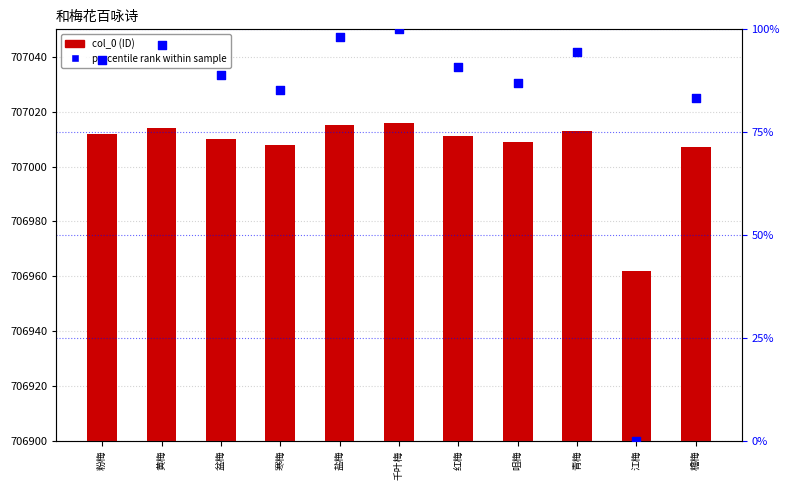

Is the value of col_0 at 黄梅 greater than the value of percentile rank within sample at 红梅?

Yes